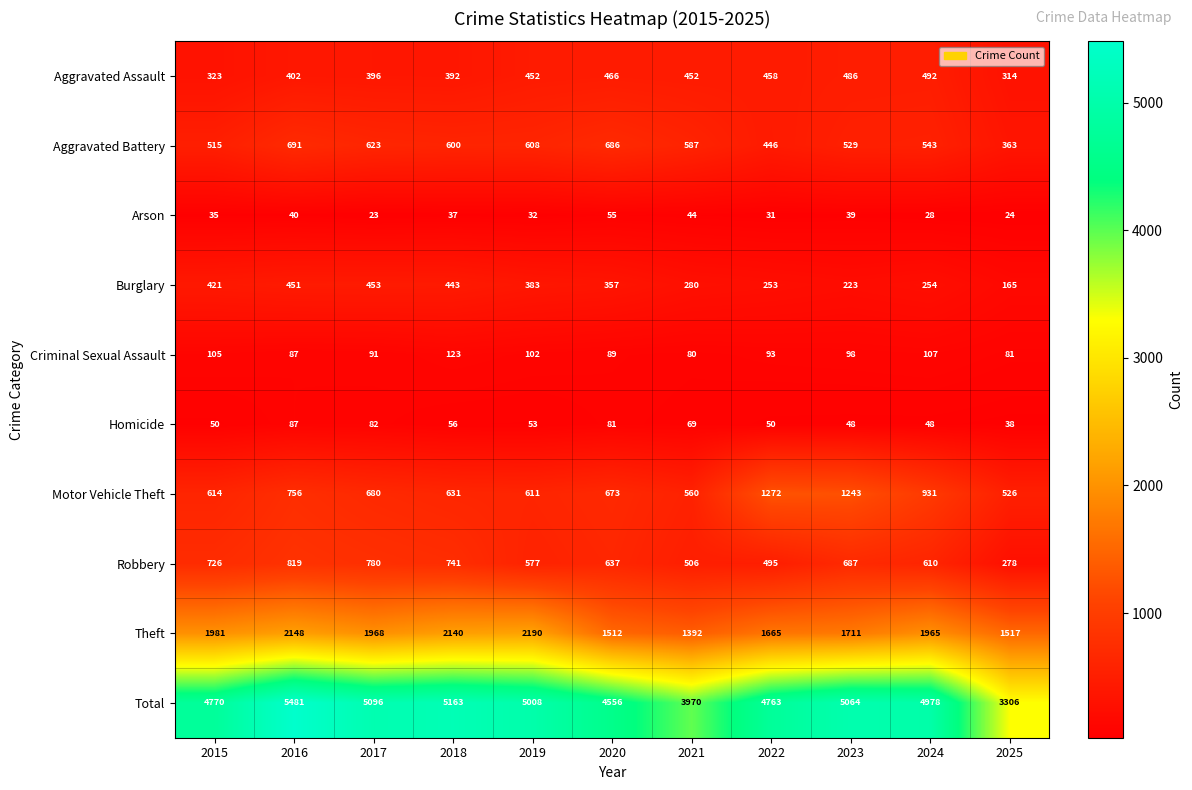

At which category is the sum across all series the highest?

2016